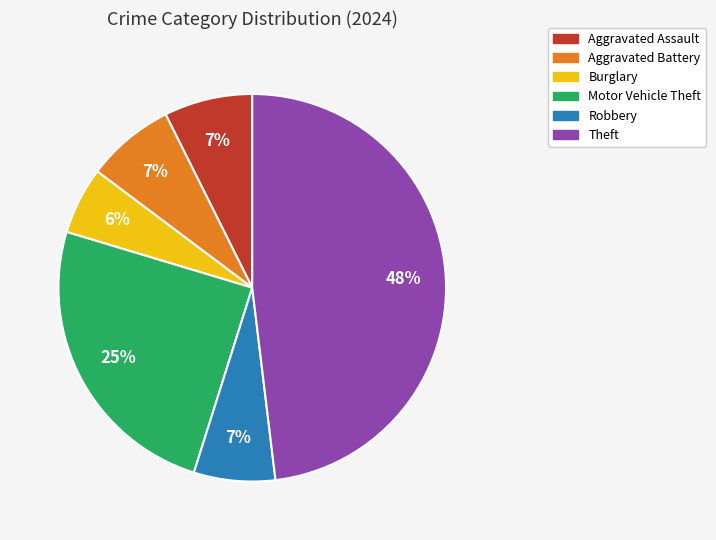

The Robbery slice represents 15% of the pie. True or false?

False